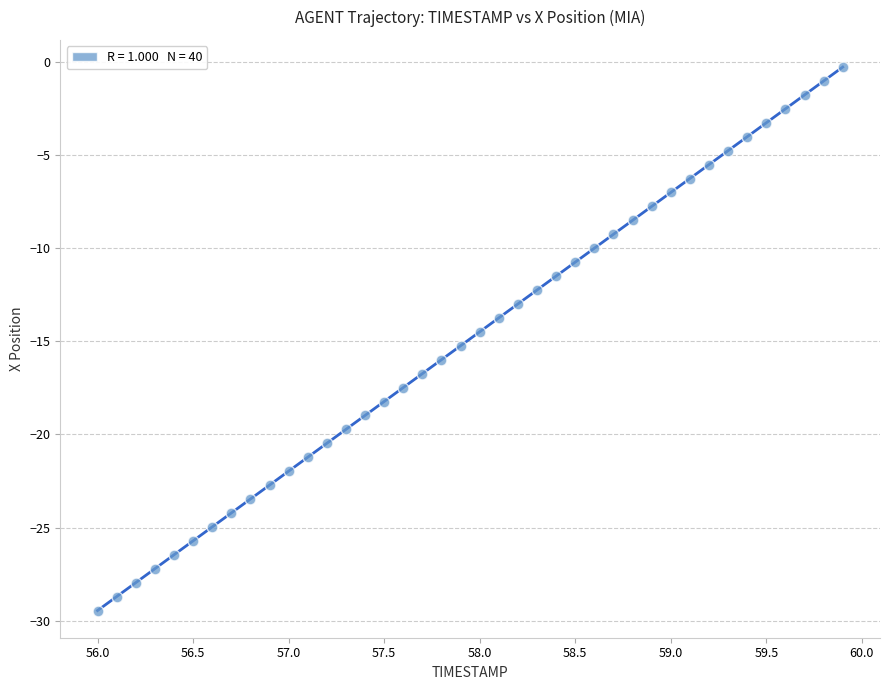

What is the range of Y values (max minus min)?

29.2